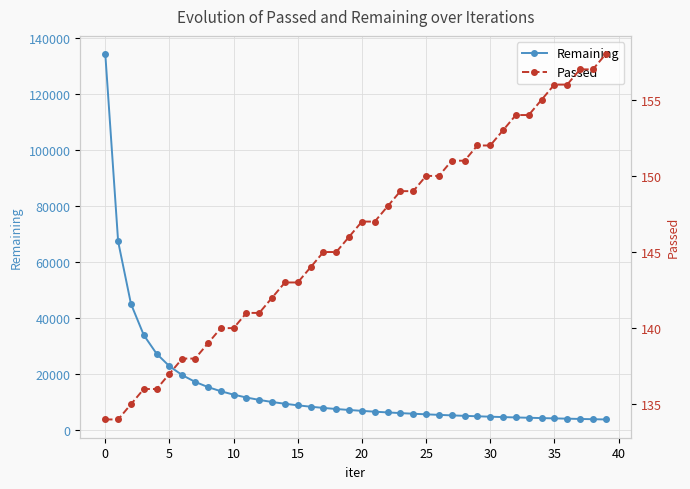

What is the value of the Remaining point at the 35th from the left?

4288